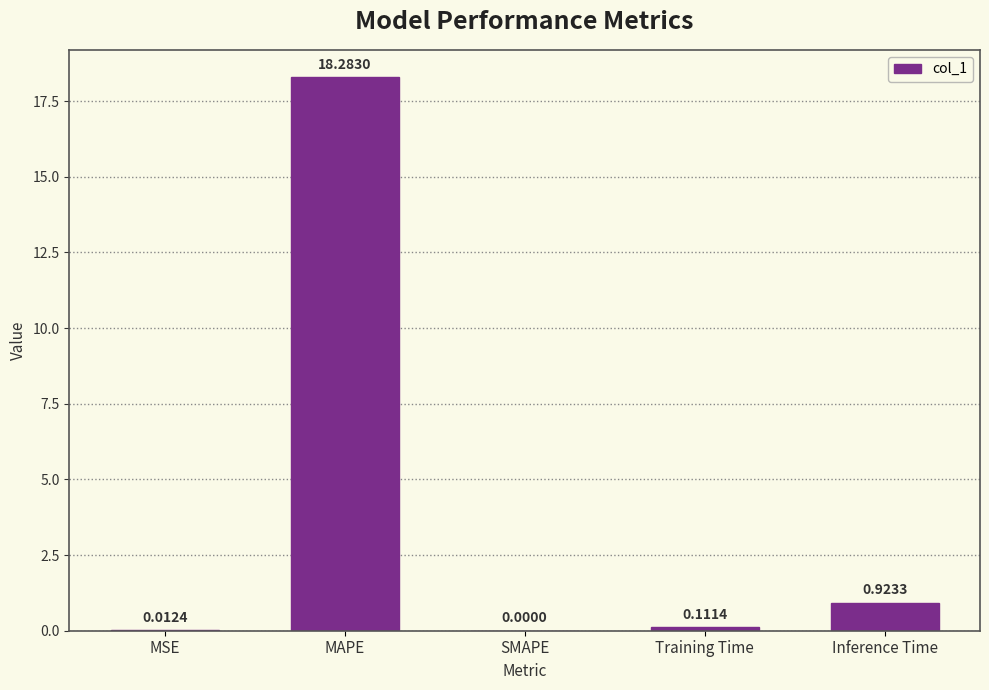

What is the sum of the values at Inference Time and MAPE?

19.2